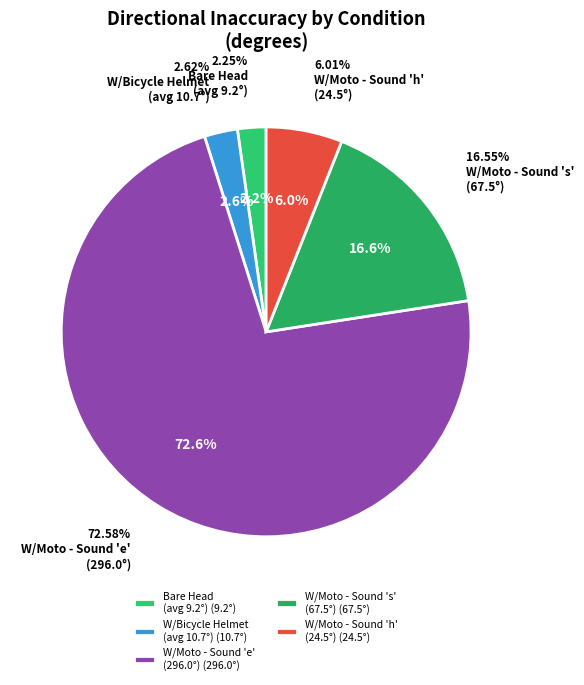

Combined, do s and s account for over 50%?

No